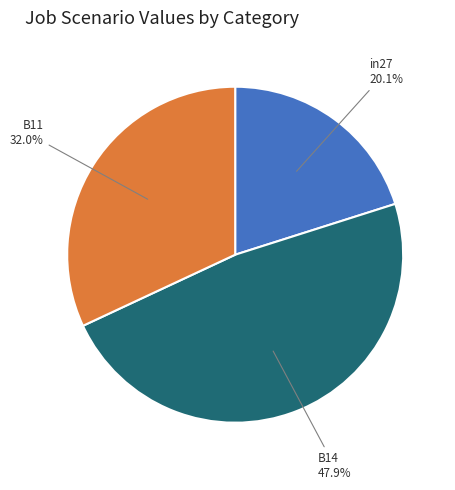

To the nearest percent, what is the difference between the B11 and B14 slice percentages?

16%